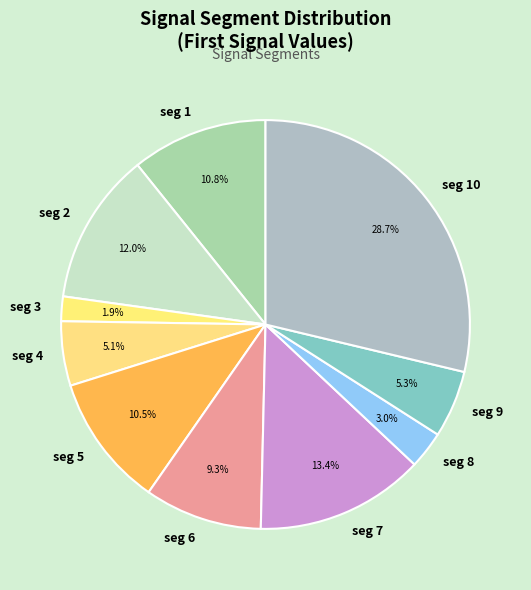

How many segments does this pie chart have?

10